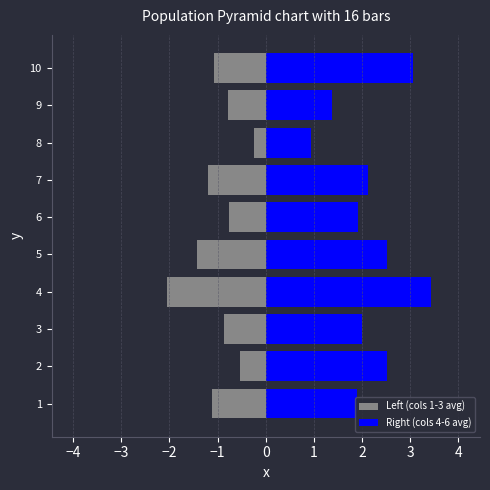

What position from the right is 0?

5